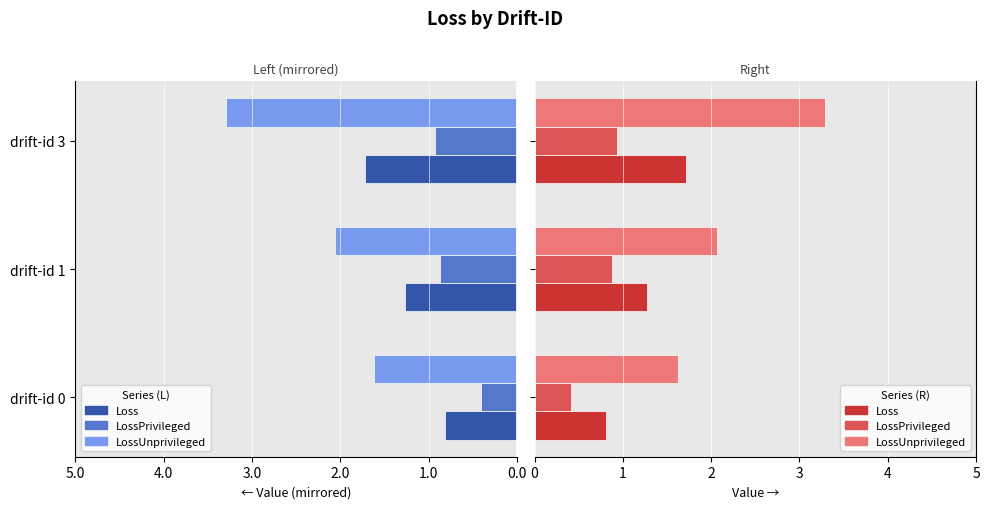

How many data points in Loss are above 1?

2